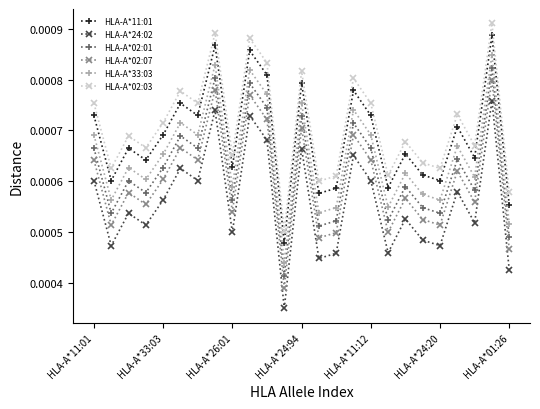

How many interior local peaks does the HLA-A*02:01 series have?

9